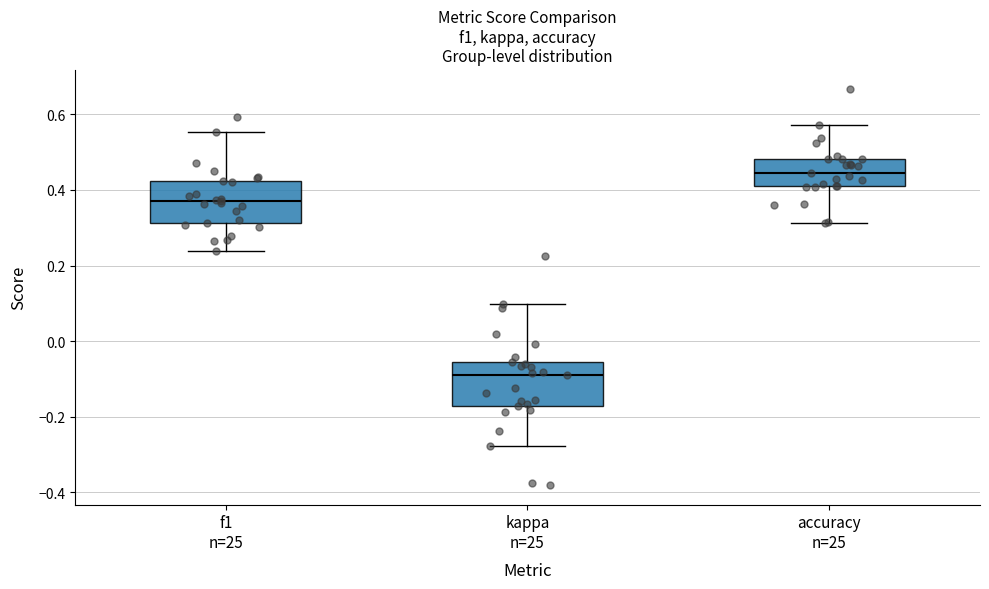

Reading left to right, read every box against the y-axis: the position of its median line, the range the box covers, and the ends of its whiskers. The values are not printed on the chart, so give them approximately, as read against the axis.

f1 n=25: median 0.38, box 0.32 to 0.42, whiskers 0.24 to 0.56
kappa n=25: median -0.08, box -0.18 to -0.06, whiskers -0.28 to 0.10
accuracy n=25: median 0.44, box 0.42 to 0.48, whiskers 0.32 to 0.58